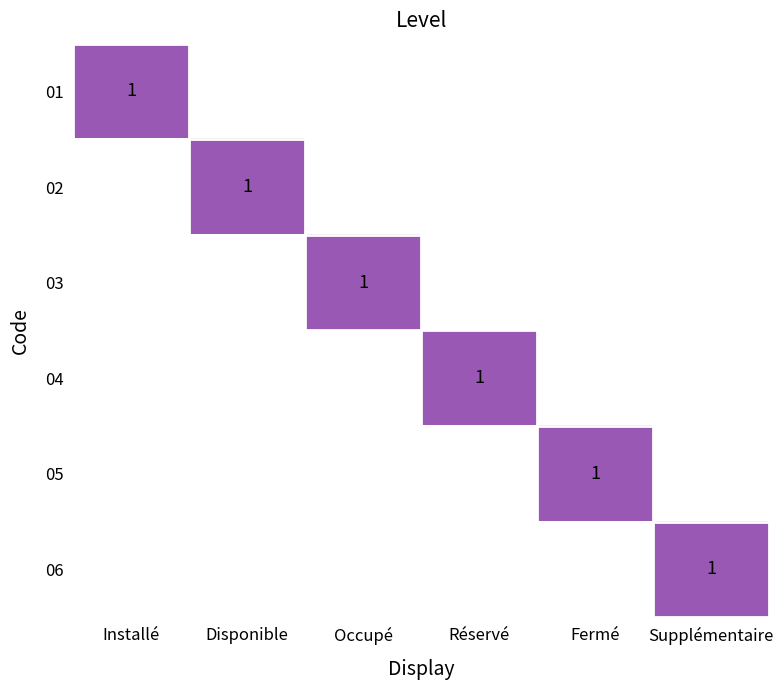

Is it true that 06 equals 0 at Supplémentaire?

False